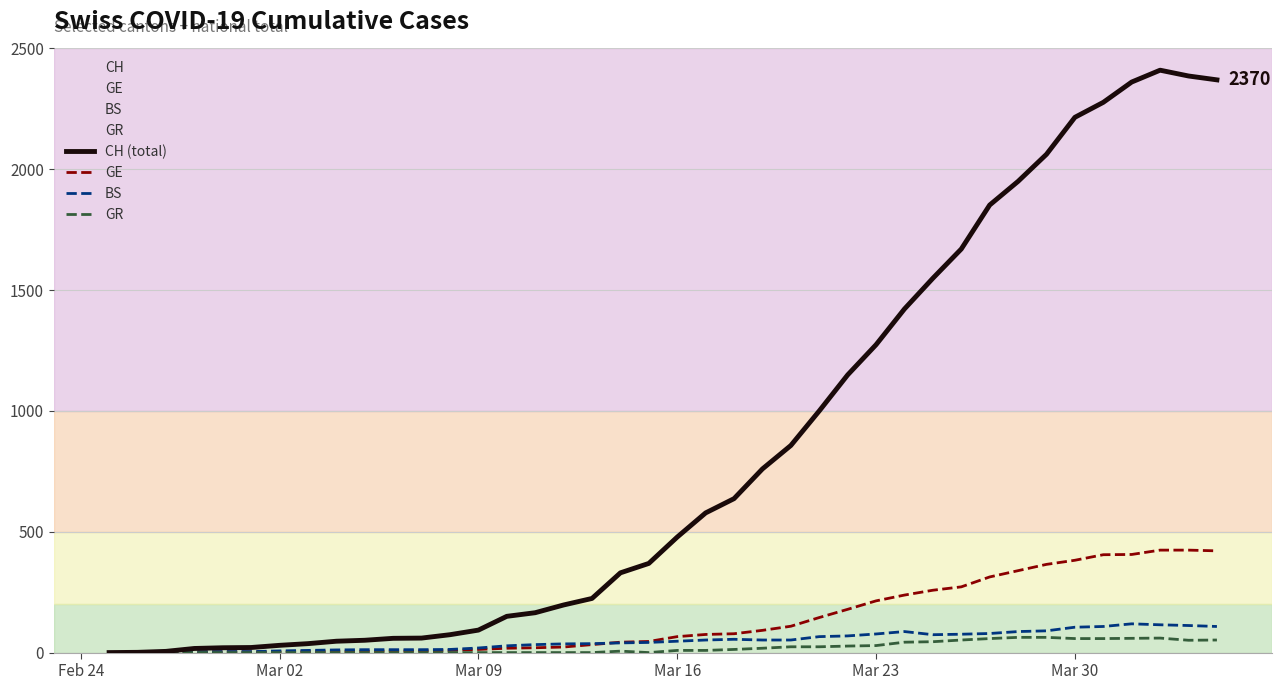

How many categories are shown in the chart?

40